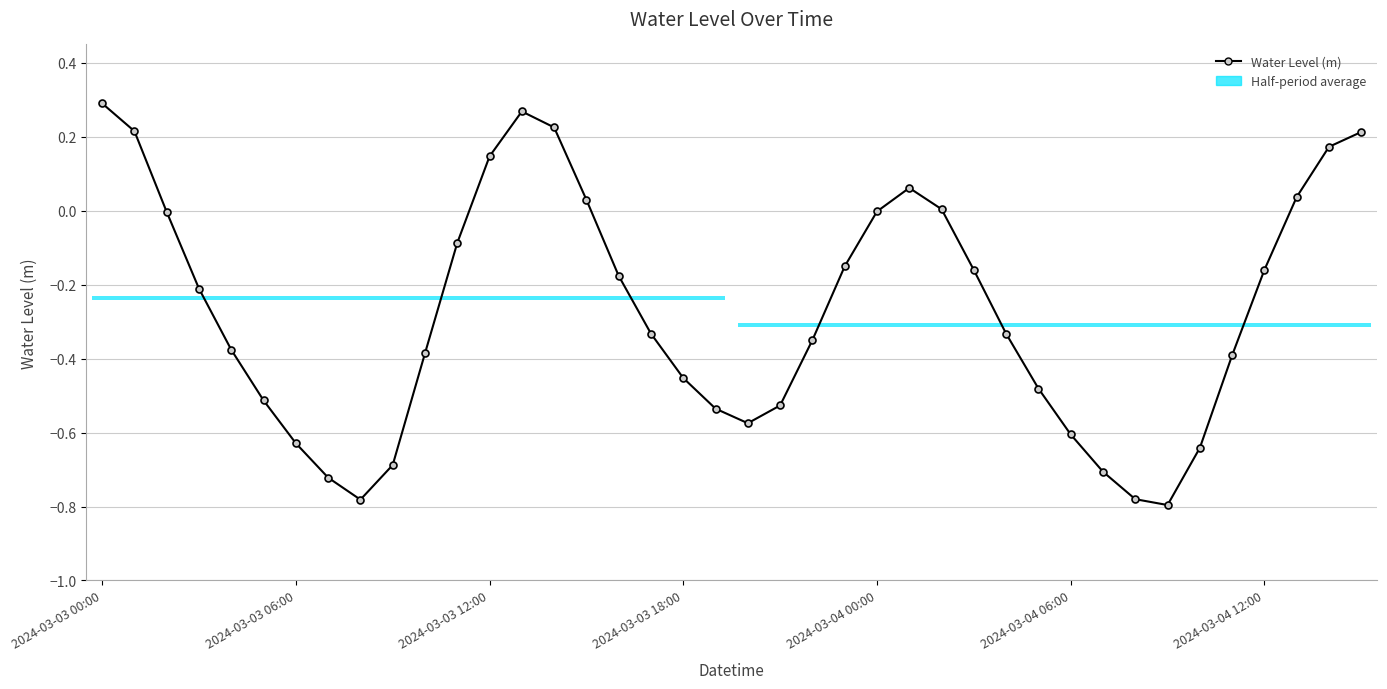

What is the smallest value displayed?

-0.8